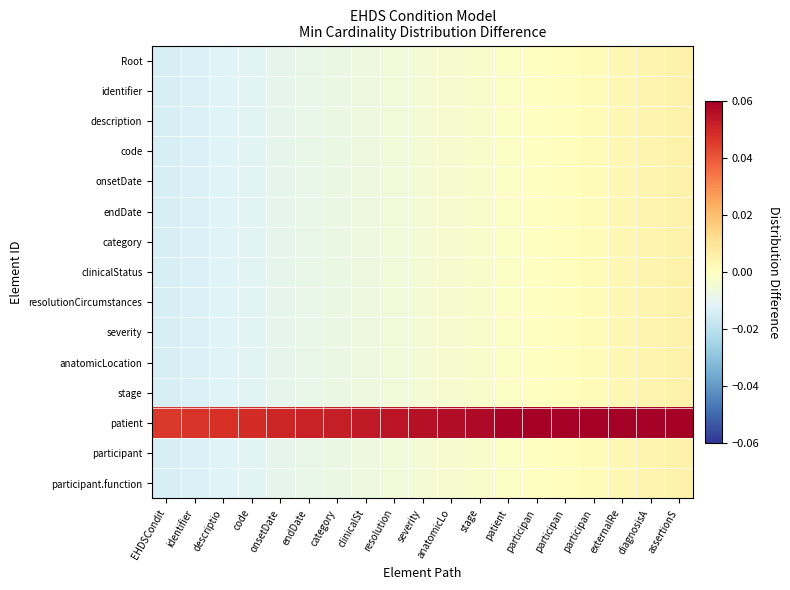

What is the total value across all series at participan?

0.1